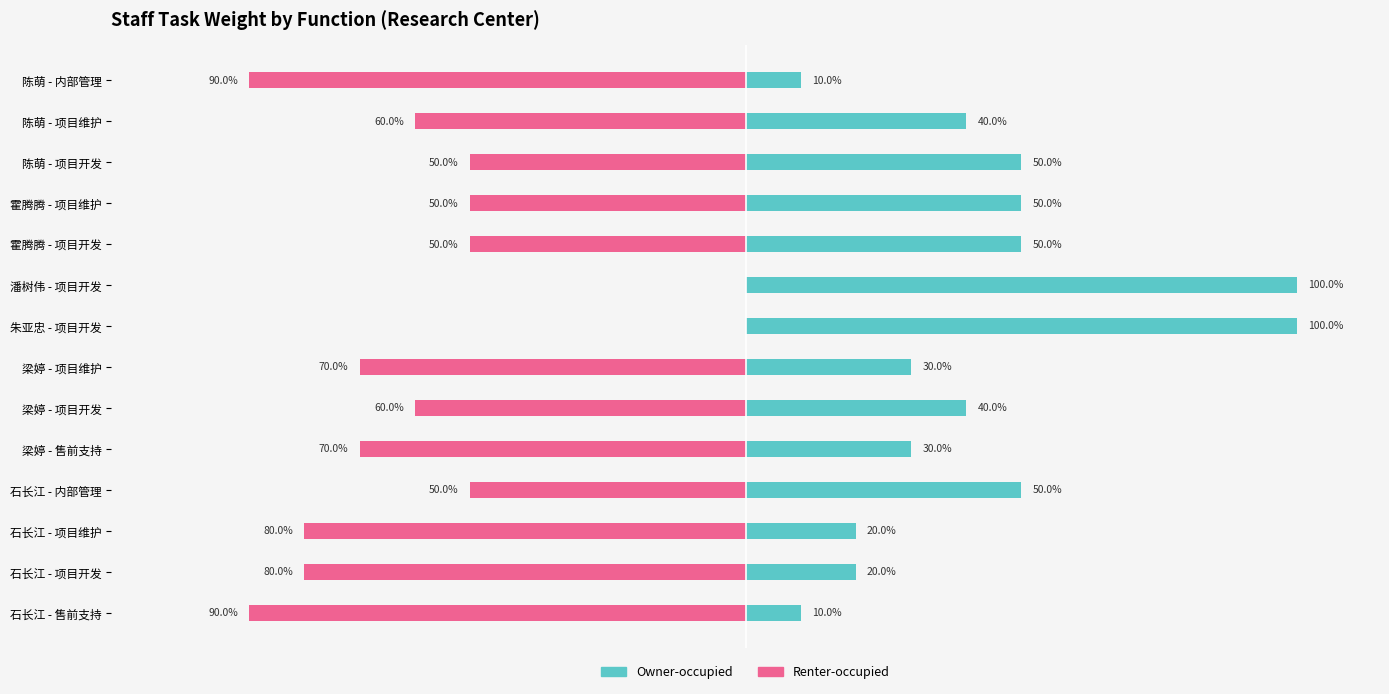

True or false: Renter-occupied has a value of -0.5 at 霍腾腾 - 项目维护.

True